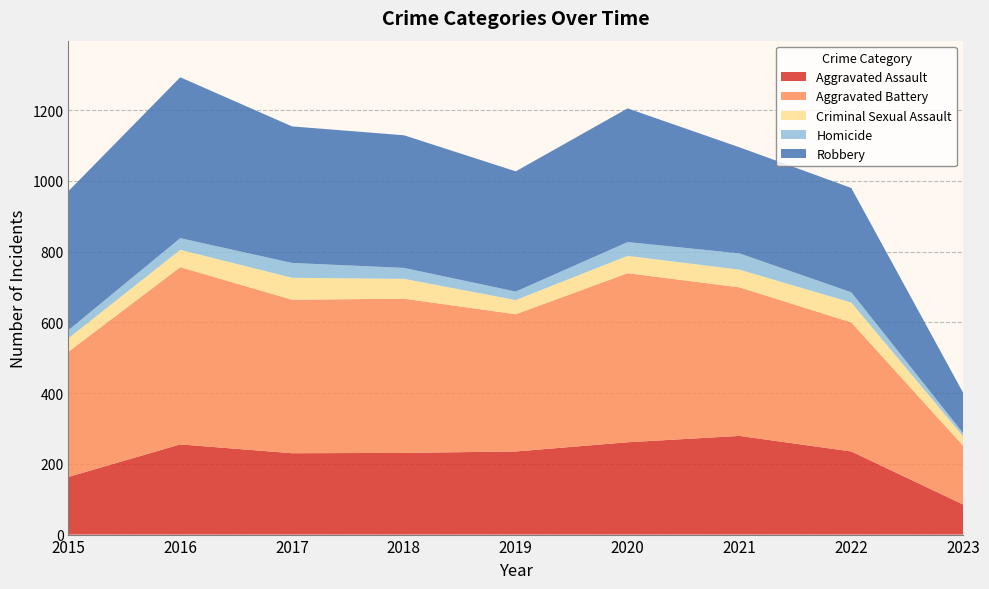

Reading left to right, what are all the values shown in this chart?

Aggravated Assault: 2015=163	2016=255	2017=230	2018=231	2019=235	2020=261	2021=279	2022=235	2023=85
Aggravated Battery: 2015=354	2016=501	2017=434	2018=436	2019=388	2020=478	2021=420	2022=365	2023=166
Criminal Sexual Assault: 2015=38	2016=49	2017=62	2018=56	2019=40	2020=49	2021=50	2022=56	2023=27
Homicide: 2015=23	2016=33	2017=42	2018=31	2019=24	2020=39	2021=46	2022=29	2023=9
Robbery: 2015=393	2016=455	2017=386	2018=375	2019=340	2020=378	2021=300	2022=295	2023=114